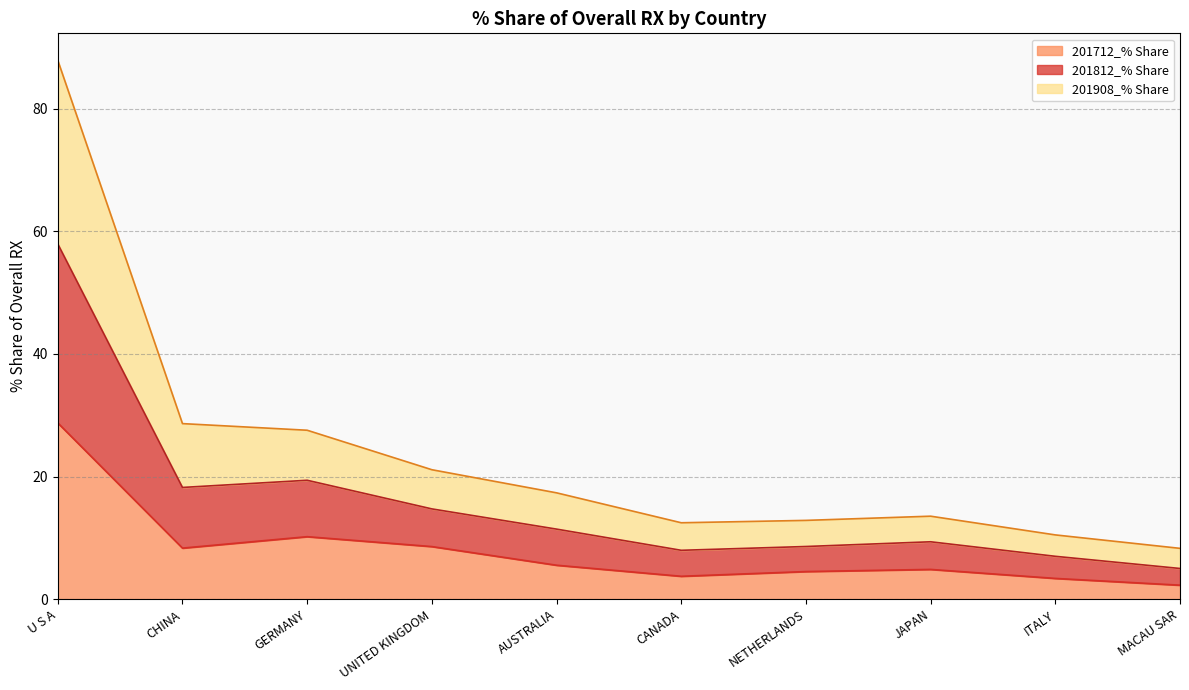

Is it true that 201712_% Share equals 10.2 at GERMANY?

True